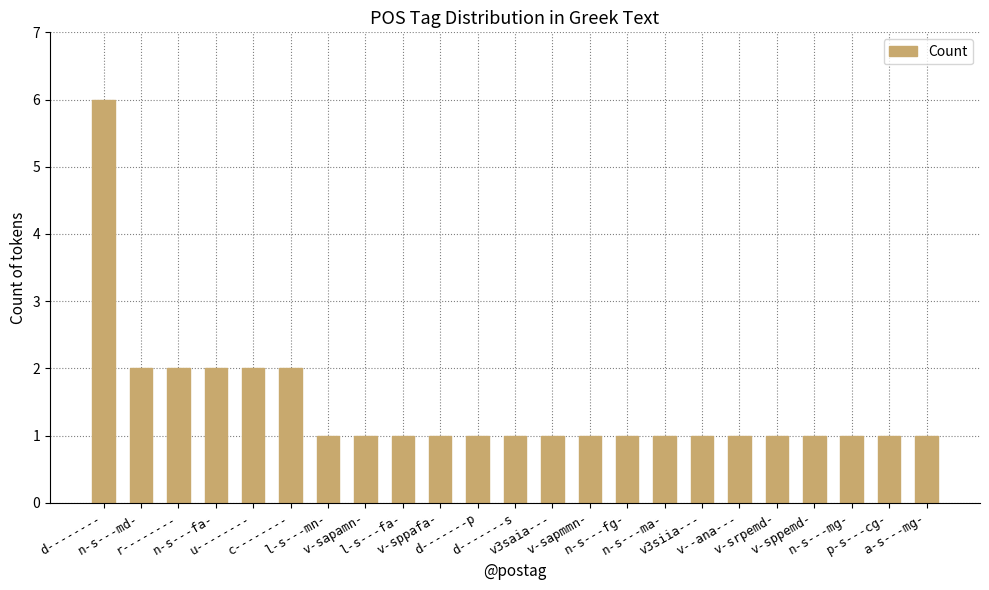

What is the maximum value shown in the chart?

6